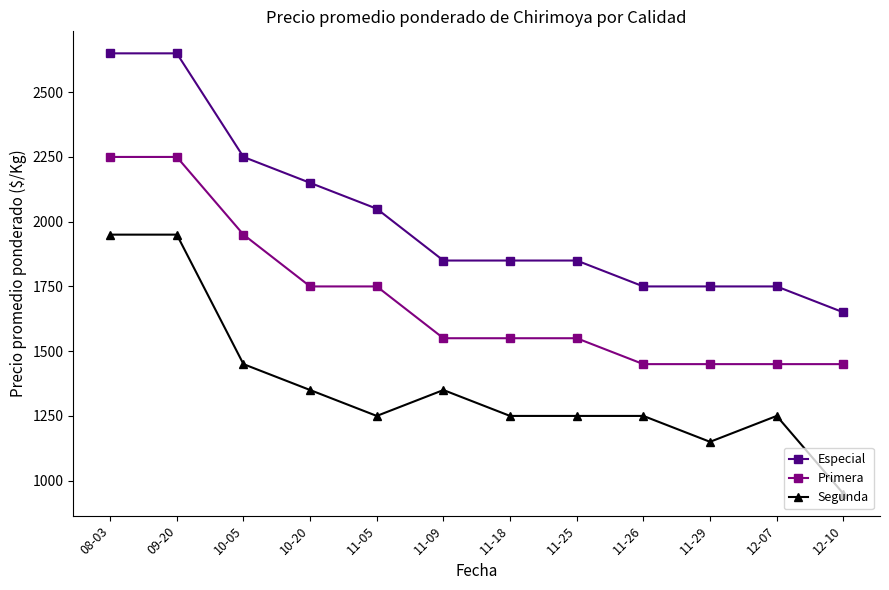

Reading left to right, transcribe all the data shown in this chart.

Especial: 08-03=2650	09-20=2650	10-05=2250	10-20=2150	11-05=2050	11-09=1850	11-18=1850	11-25=1850	11-26=1750	11-29=1750	12-07=1750	12-10=1650
Primera: 08-03=2250	09-20=2250	10-05=1950	10-20=1750	11-05=1750	11-09=1550	11-18=1550	11-25=1550	11-26=1450	11-29=1450	12-07=1450	12-10=1450
Segunda: 08-03=1950	09-20=1950	10-05=1450	10-20=1350	11-05=1250	11-09=1350	11-18=1250	11-25=1250	11-26=1250	11-29=1150	12-07=1250	12-10=950